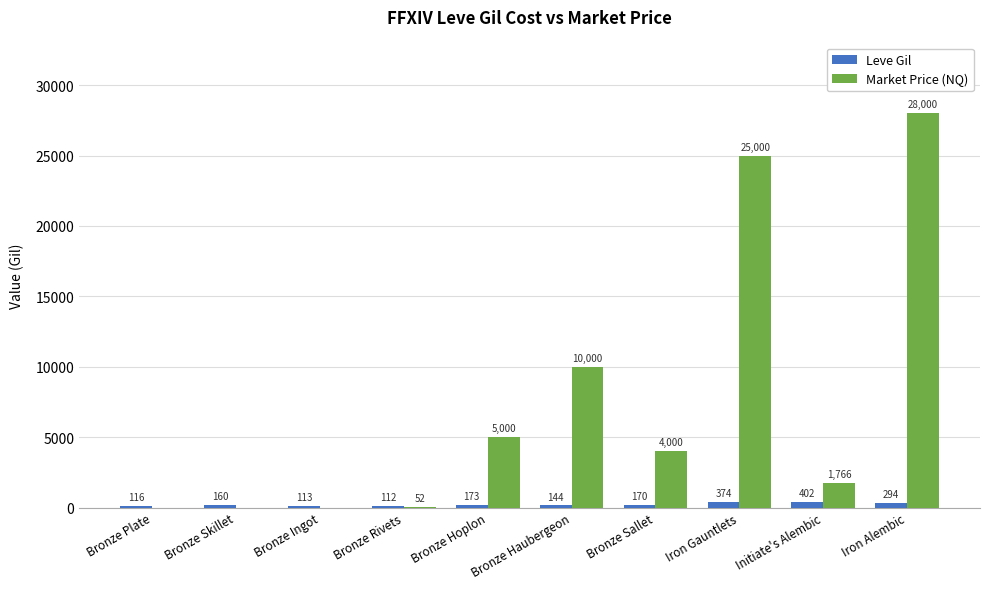

The Leve Gil series shows 113 at Bronze Ingot. True or false?

True